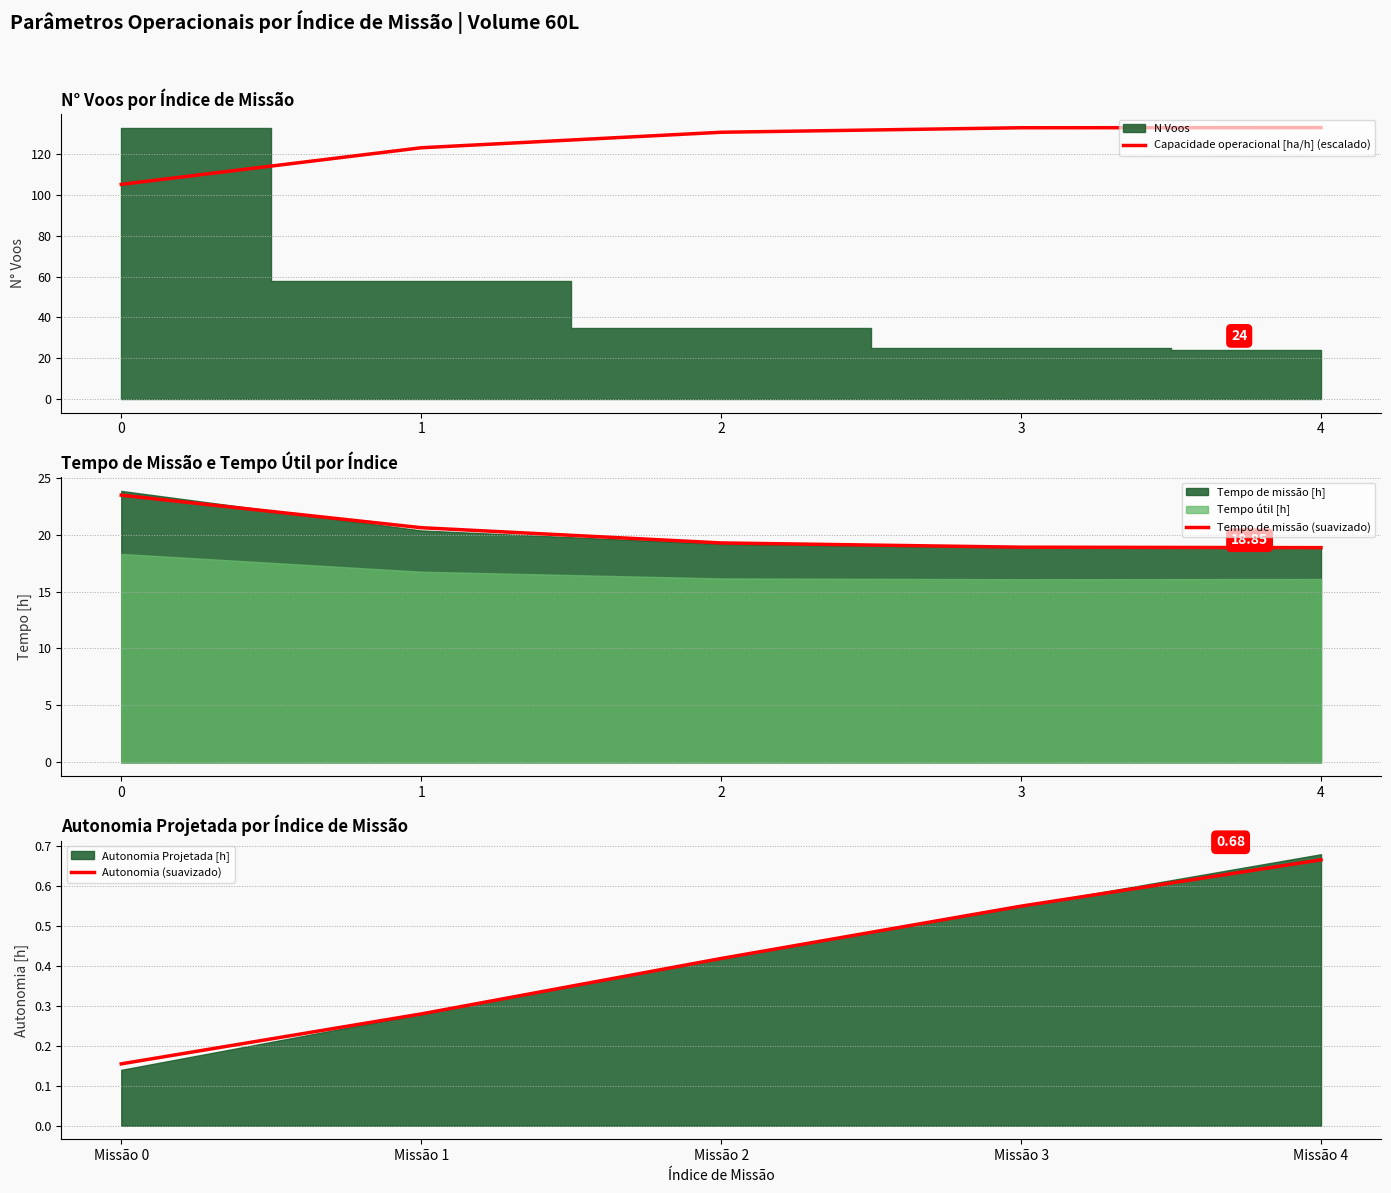

What is the sum of the Tempo de missão (suavizado) values at 4 and 3?

37.7